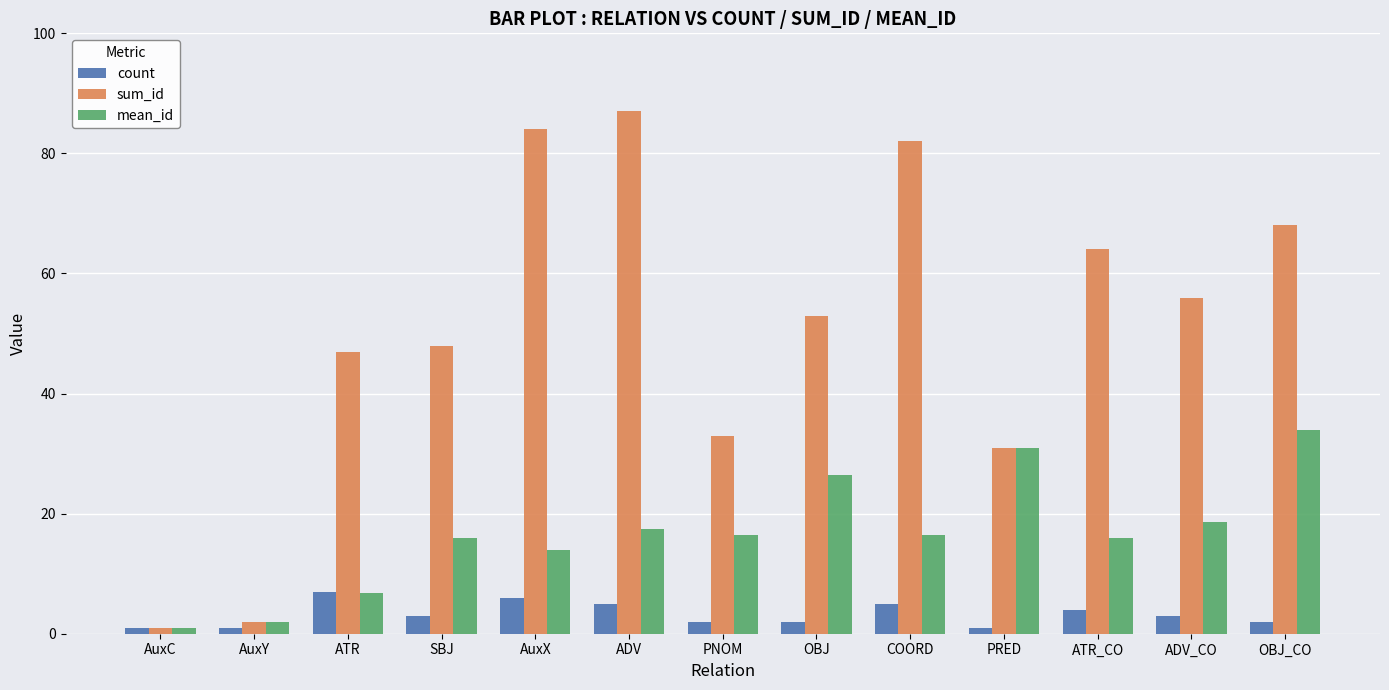

Does the chart contain stacked bars?

No